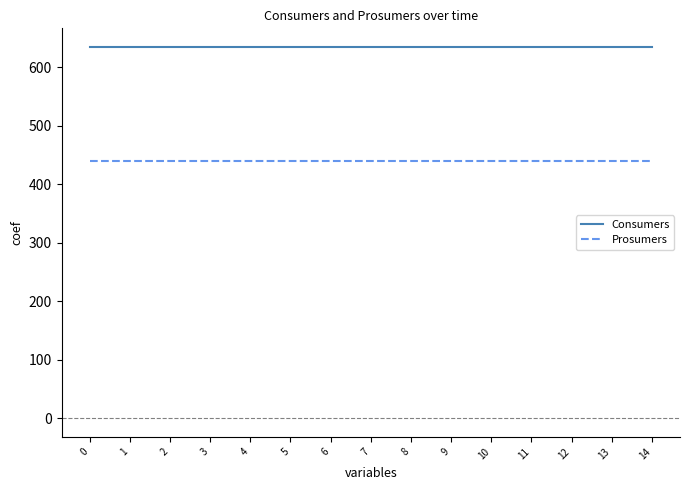

What is the spread (max minus min) of values at 8?

195